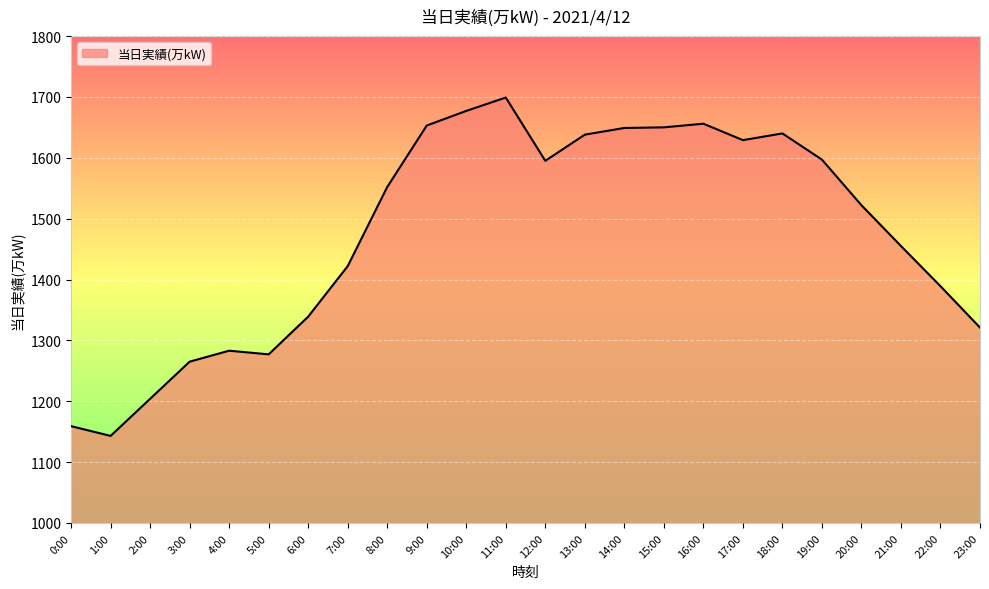

Which category has the highest value across all series?

11:00